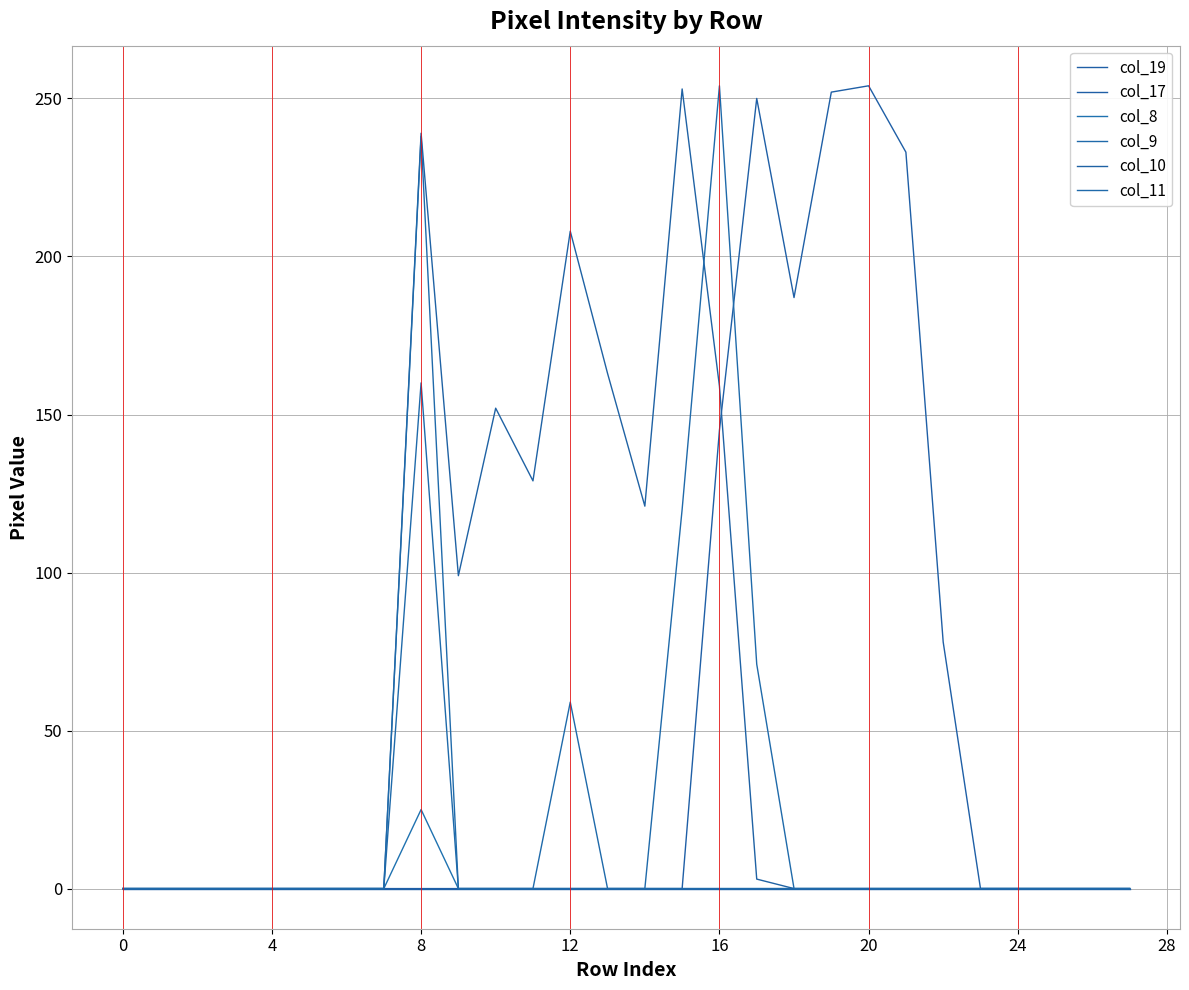

Does the chart display data point markers on the line(s)?

No